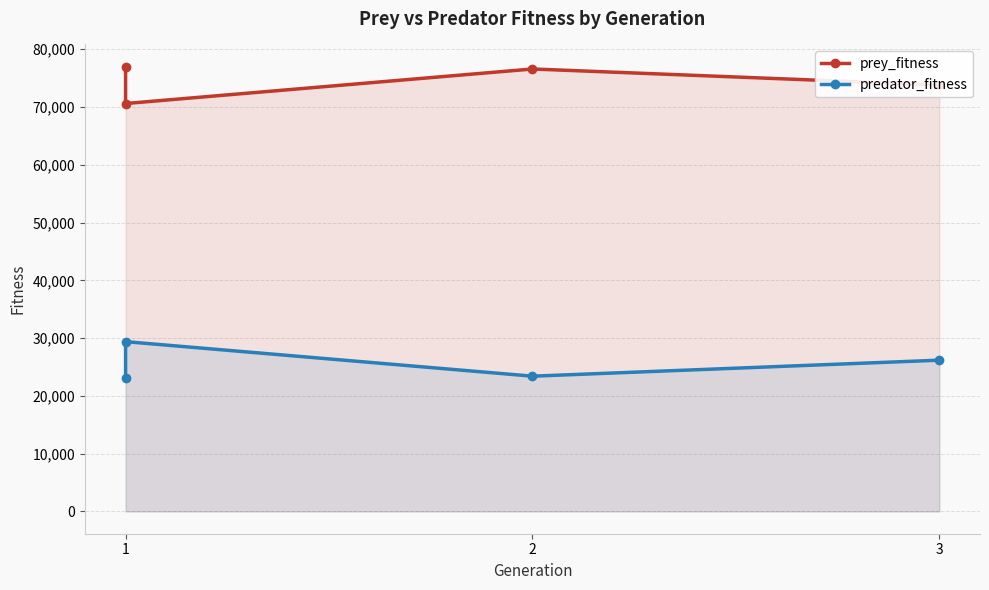

What is the greatest value displayed?

76981